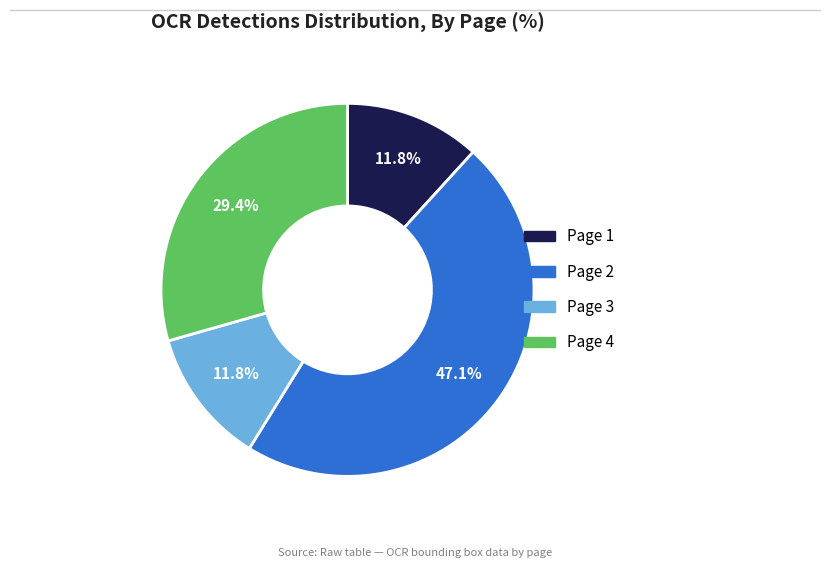

How much of the chart is everything except Page 2?

52.9%